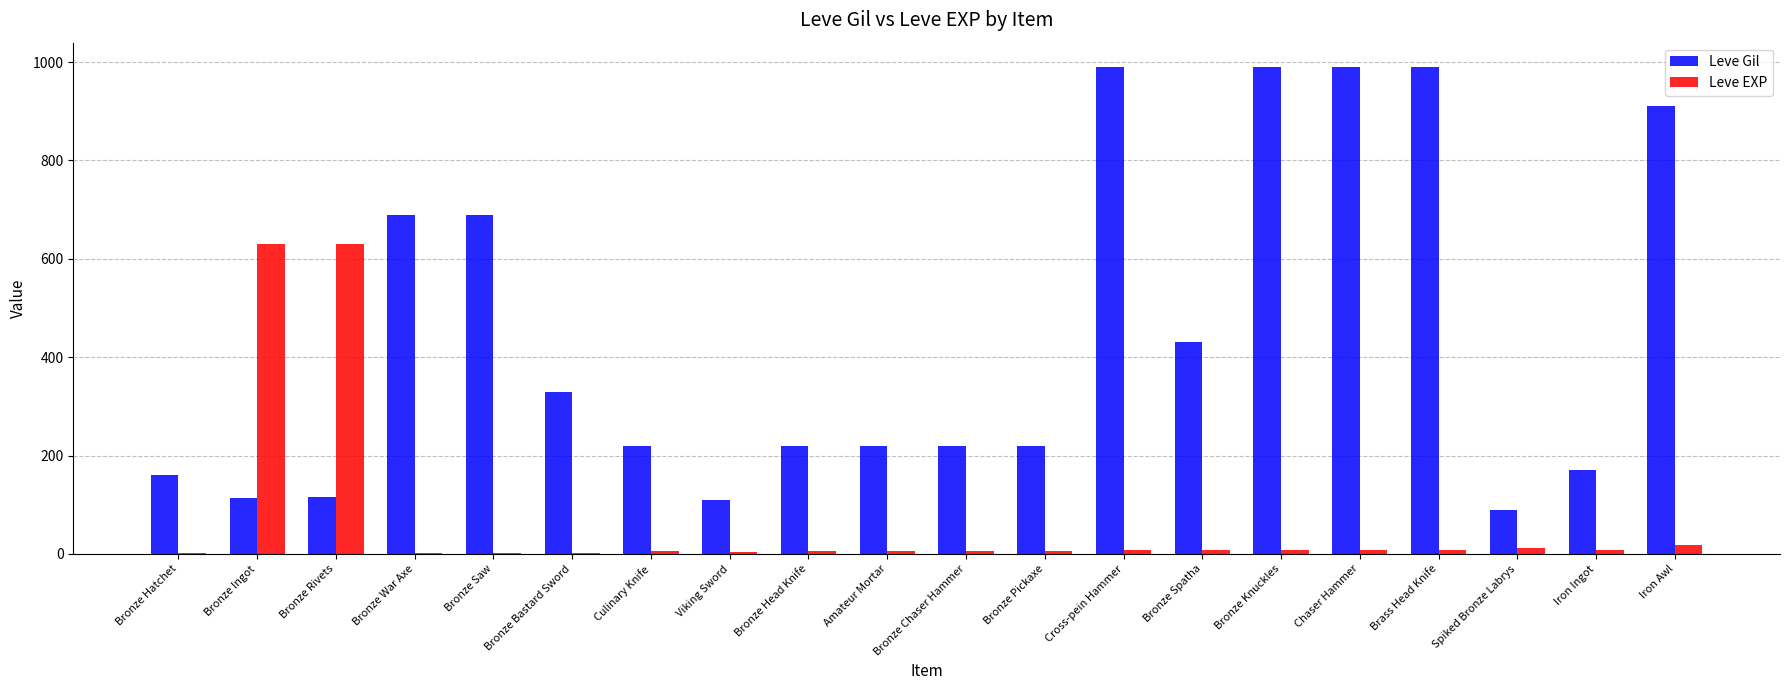

How many distinct data groups are displayed?

2